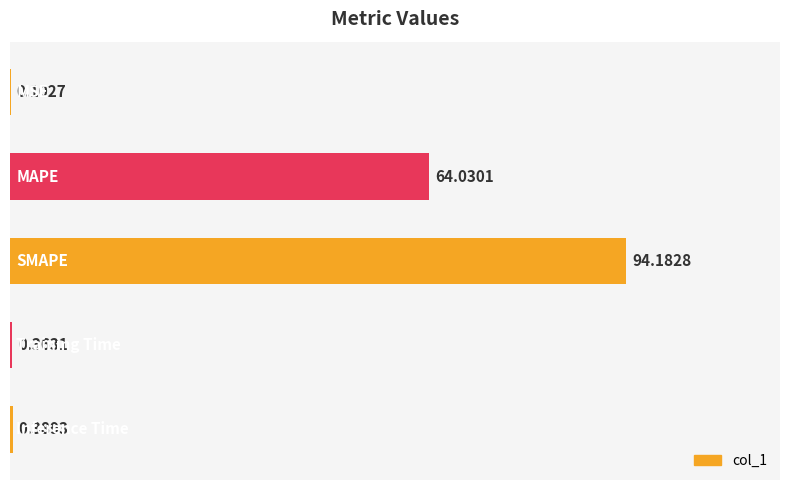

What is the sum of all values?

159.1